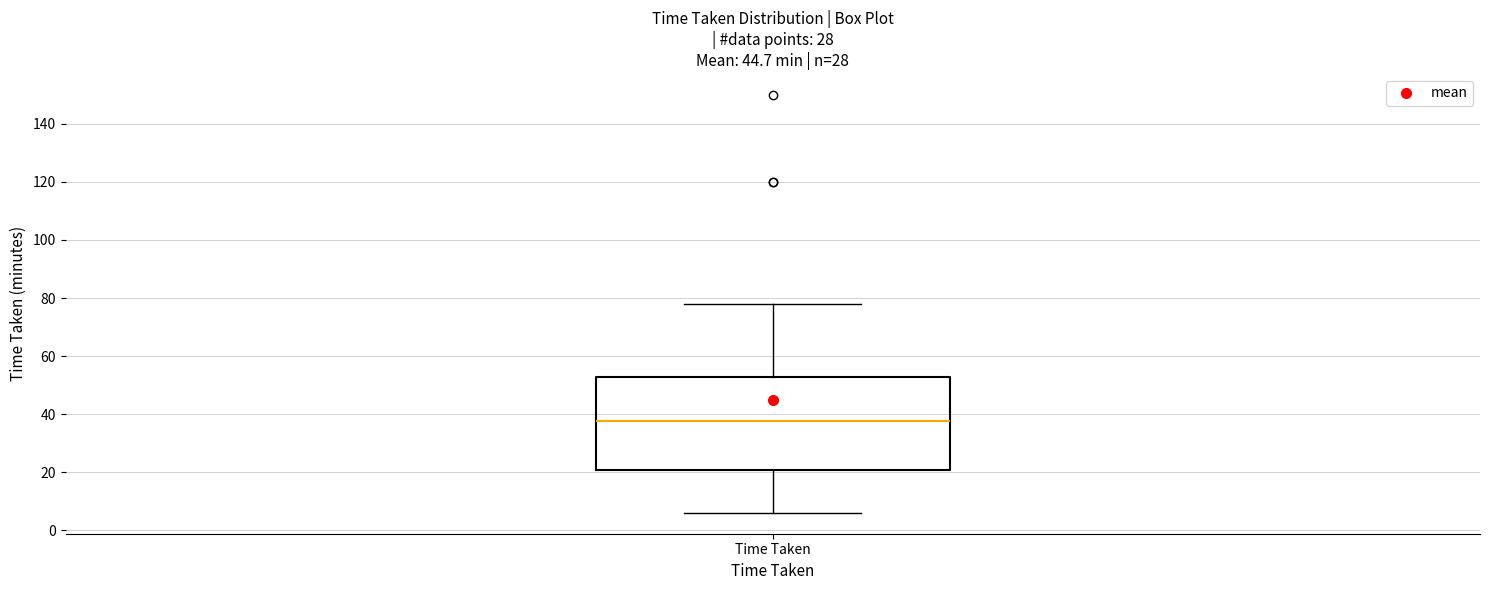

Where does the lower whisker of the box for Time Taken end on the y-axis? The values are not printed on the chart, so give them approximately, as read against the axis.

6